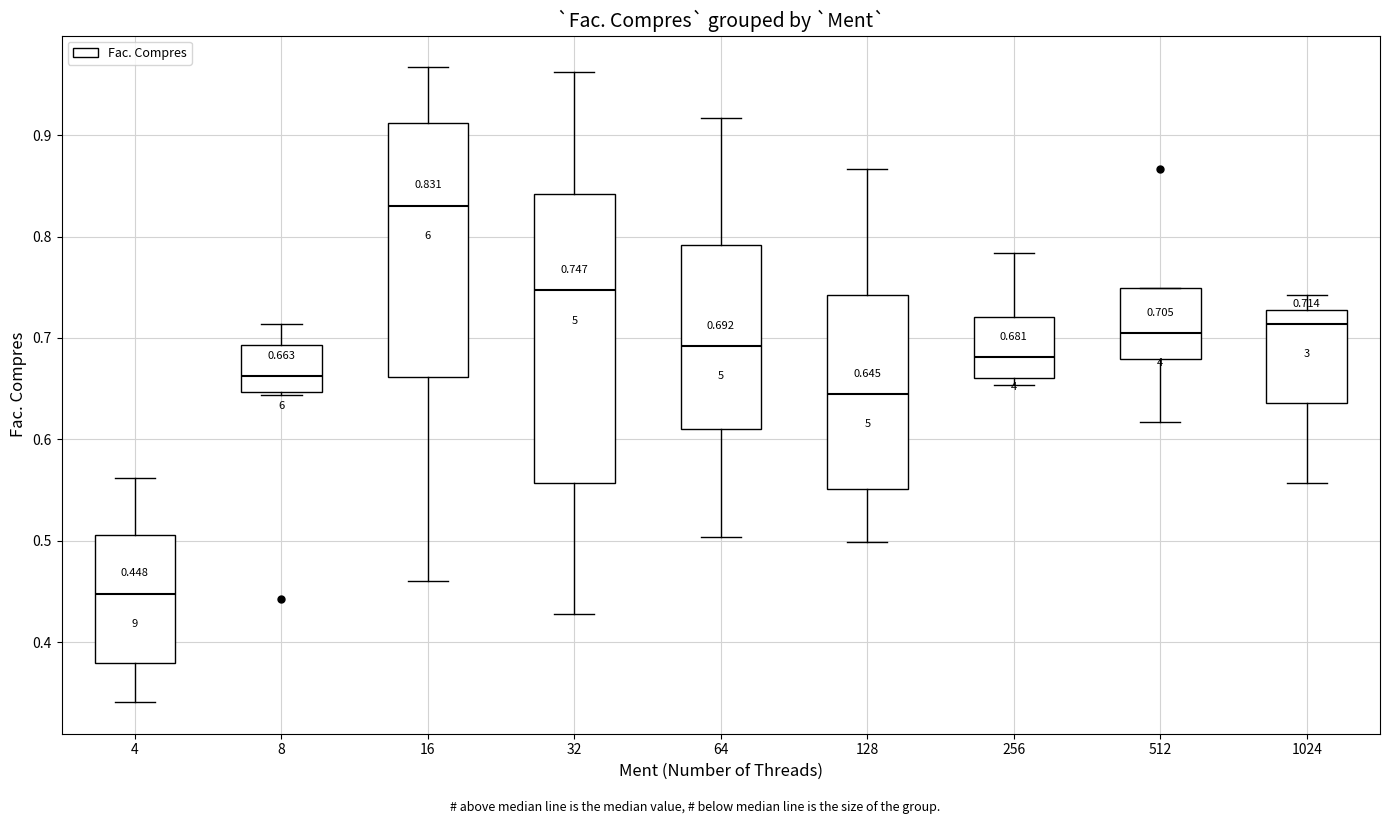

Comparing the boxes themselves (not the whiskers), which one is the tallest?

32